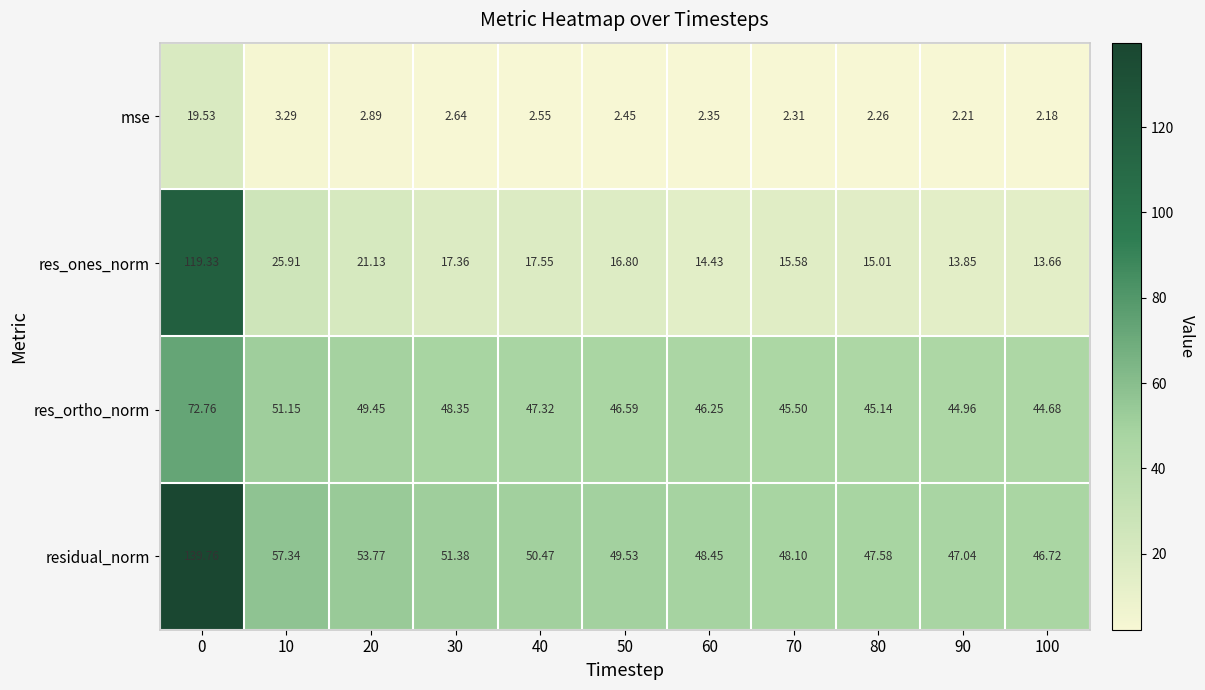

List the series in order of their overall mean, lowest first.

mse, res_ones_norm, res_ortho_norm, residual_norm